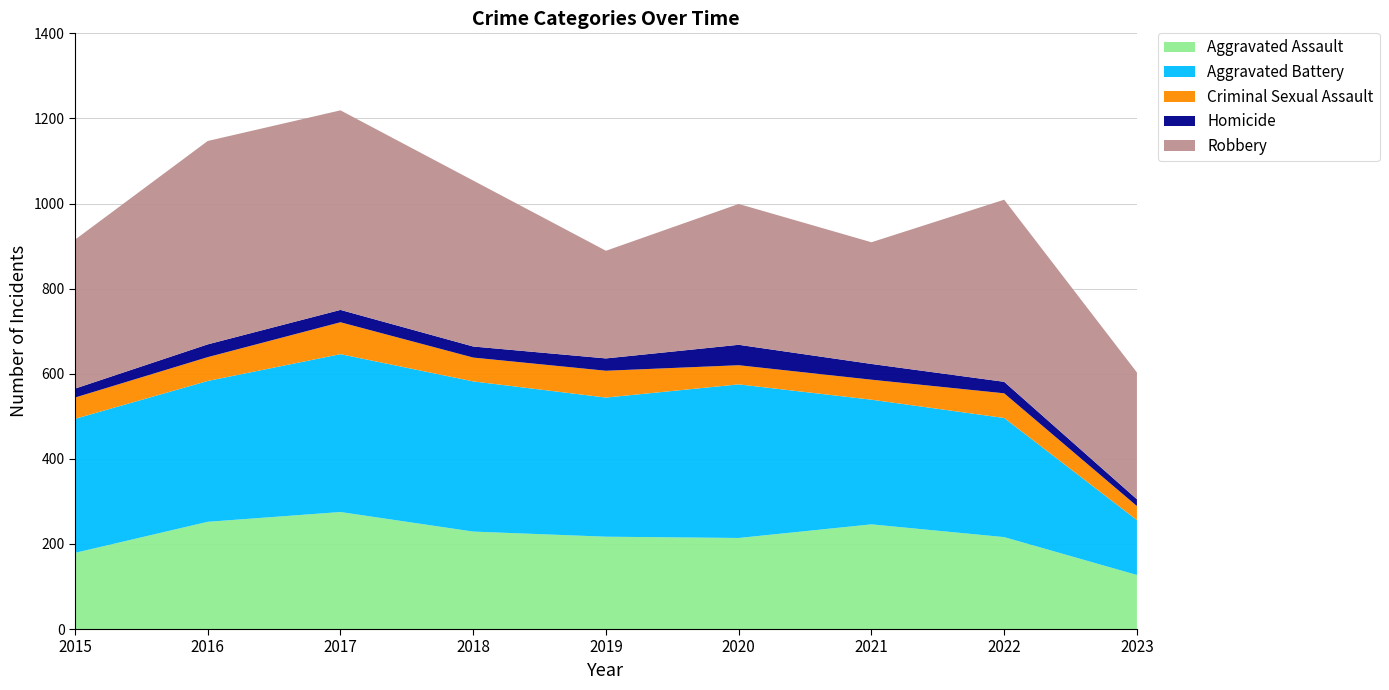

Reading left to right, what are all the values shown in this chart?

Aggravated Assault: 2015=179	2016=252	2017=275	2018=229	2019=217	2020=214	2021=246	2022=216	2023=127
Aggravated Battery: 2015=315	2016=331	2017=371	2018=353	2019=327	2020=361	2021=293	2022=280	2023=129
Criminal Sexual Assault: 2015=50	2016=56	2017=75	2018=56	2019=63	2020=45	2021=47	2022=58	2023=33
Homicide: 2015=21	2016=30	2017=29	2018=26	2019=29	2020=48	2021=37	2022=27	2023=16
Robbery: 2015=350	2016=478	2017=469	2018=390	2019=253	2020=331	2021=286	2022=428	2023=298